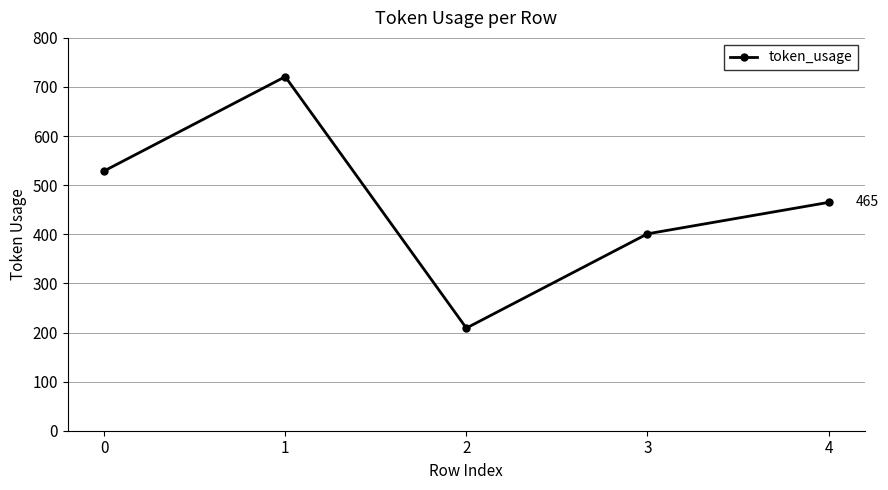

Which label corresponds to the largest value in the chart?

1